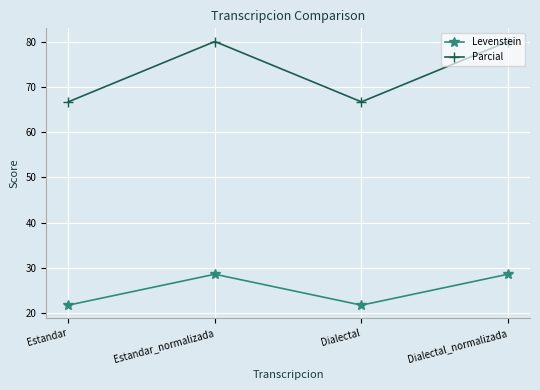

What is the difference between the second highest and minimum values in the Levenstein series?

6.8